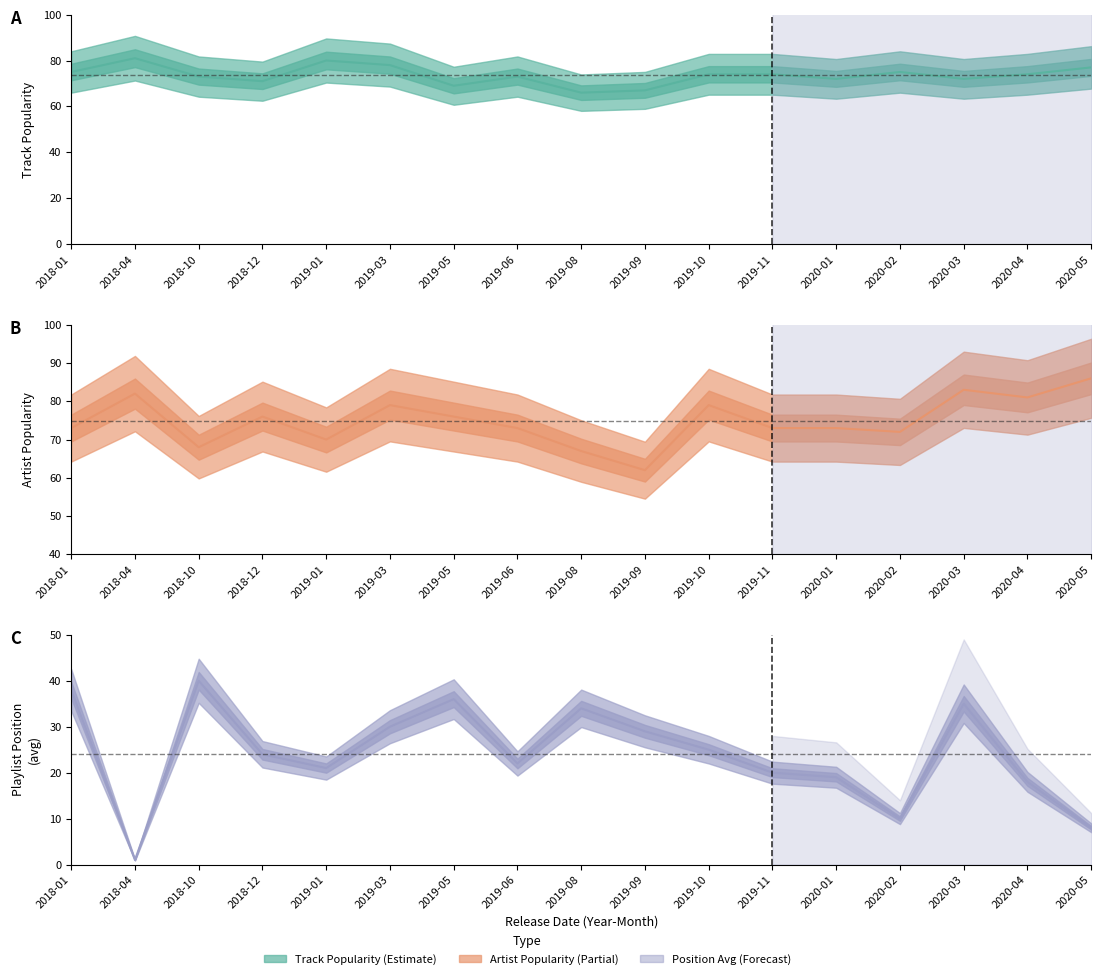

Between 2020-03 and 2019-08, which is larger?

2020-03